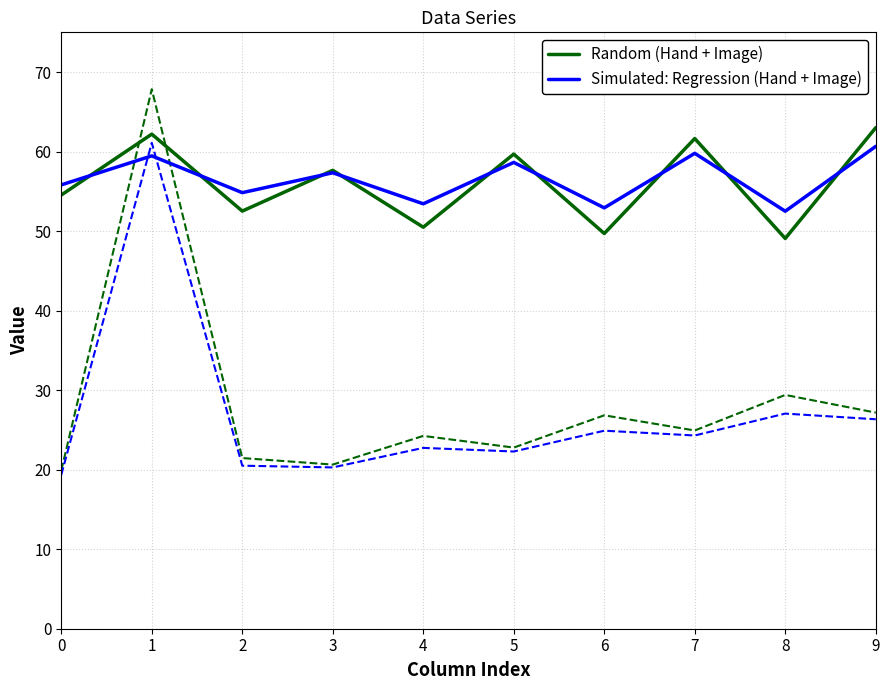

What is the difference between the Random (Hand + Image) values at 2 and 0?

2.0